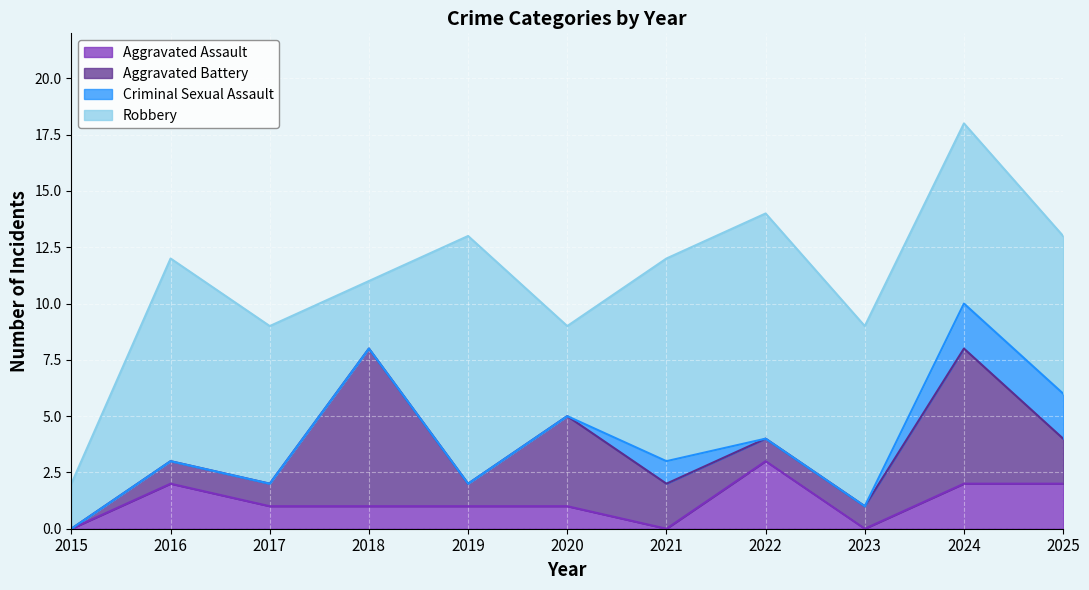

True or false: Criminal Sexual Assault and Robbery cross at least once.

False